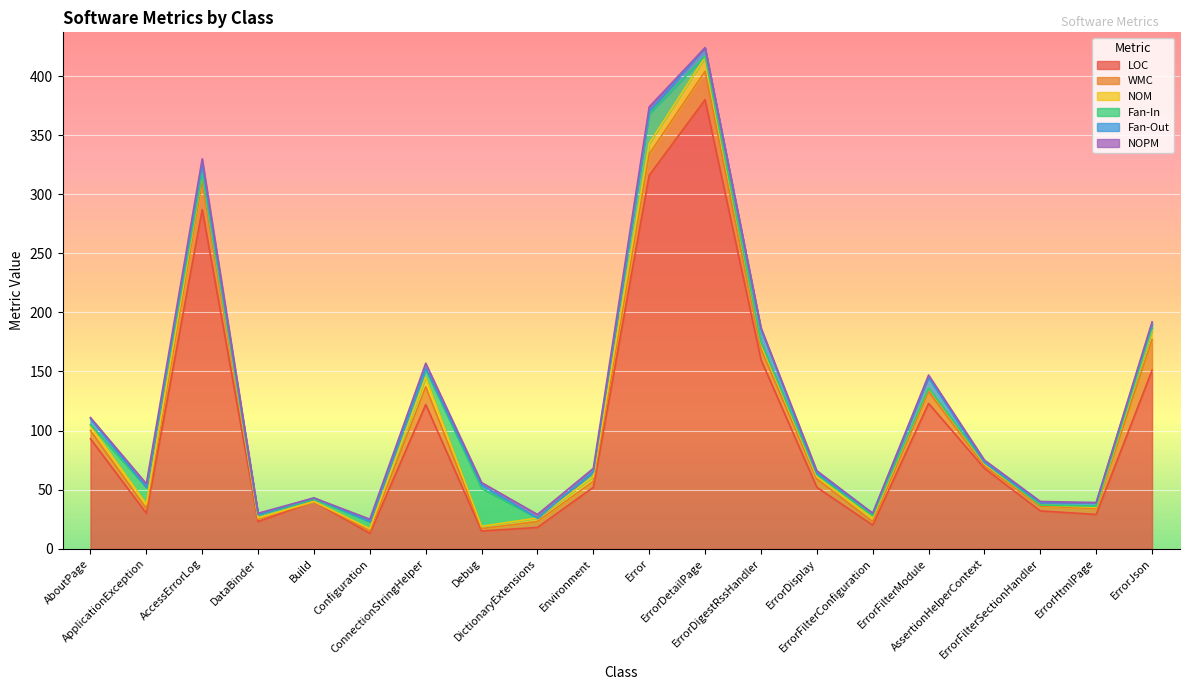

Where do Fan-In and NOPM first cross each other?

ApplicationException and AccessErrorLog